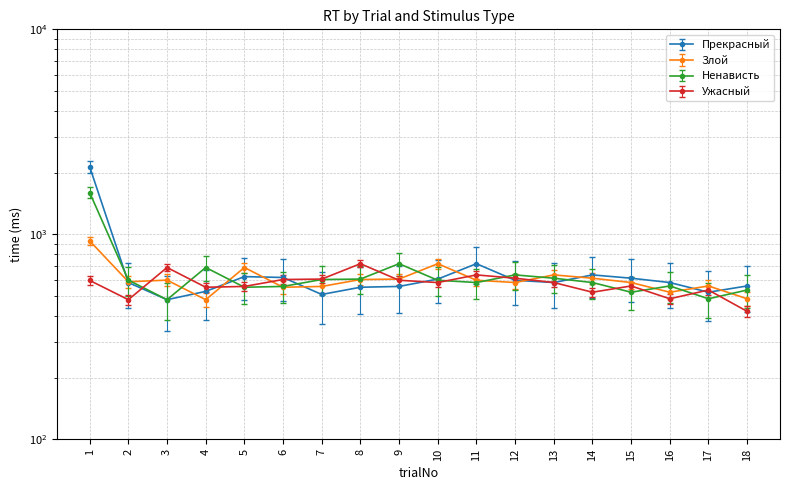

Between which two adjacent categories do Ненависть and Ужасный first intersect?

2 and 3